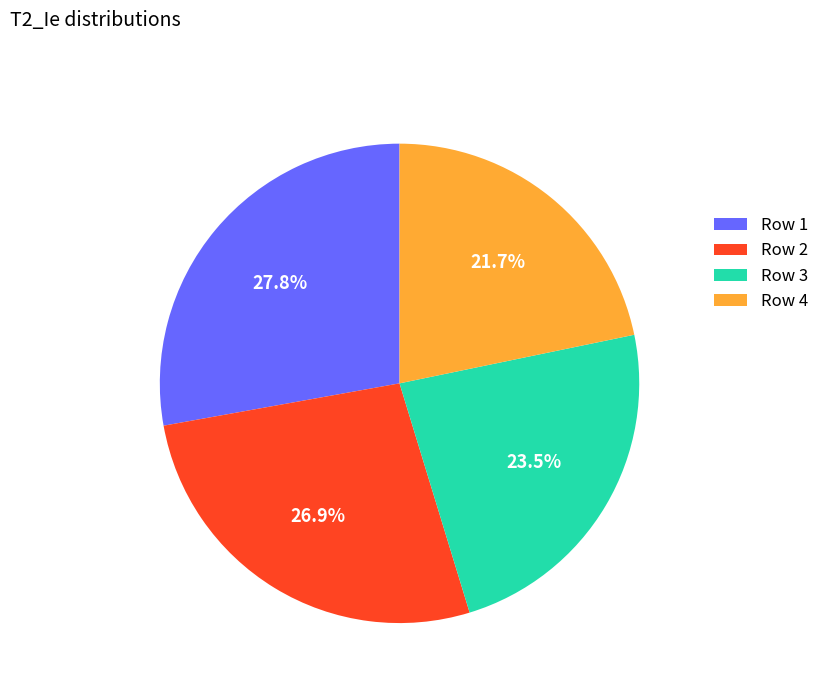

Rank the categories by value from lowest to highest.

Row 4, Row 3, Row 2, Row 1